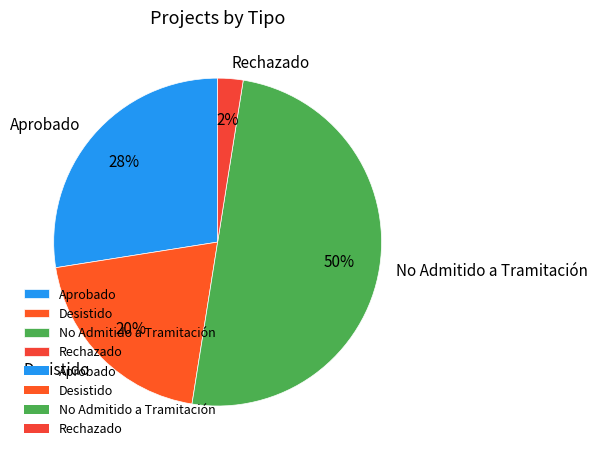

What percentage is the Desistido slice, to the nearest percent?

20%